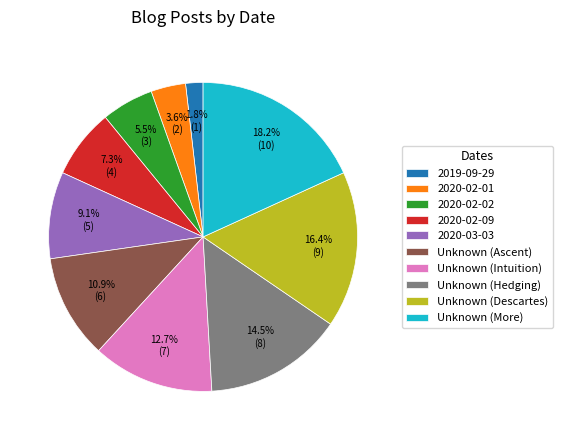

Rank the categories by value from lowest to highest.

2019-09-29, 2020-02-01, 2020-02-02, 2020-02-09, 2020-03-03, Unknown (Ascent), Unknown (Intuition), Unknown (Hedging), Unknown (Descartes), Unknown (More)